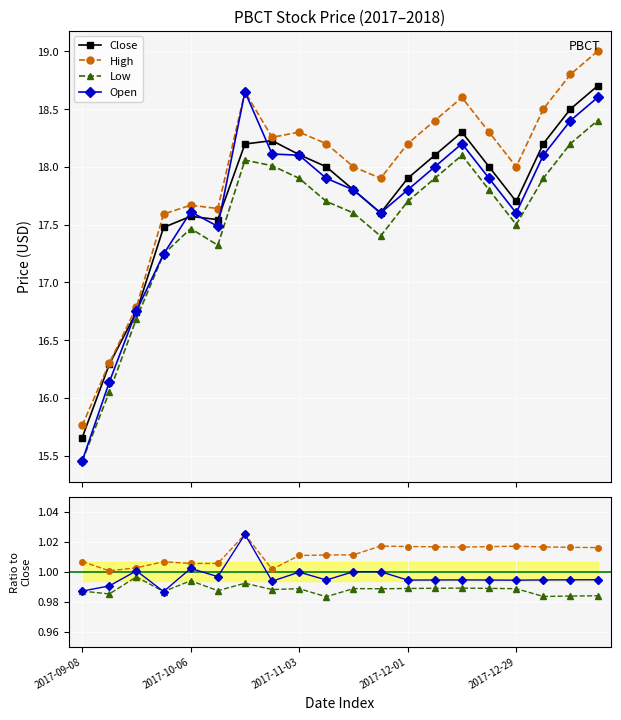

True or false: high_price and low_price cross at least once.

False